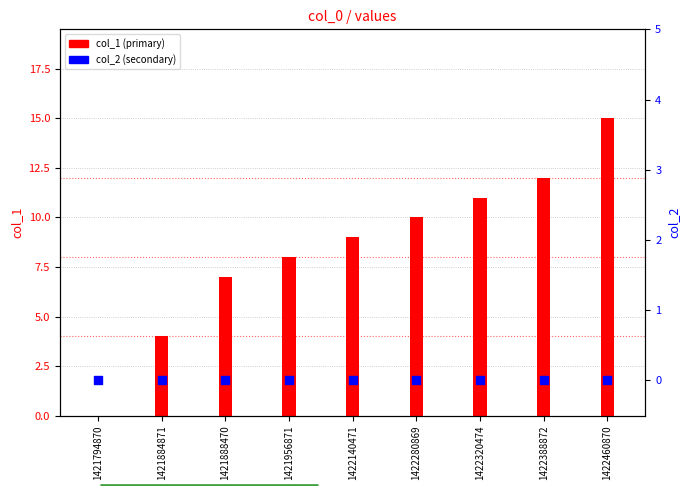

Which series has the widest spread of Y values?

col_1